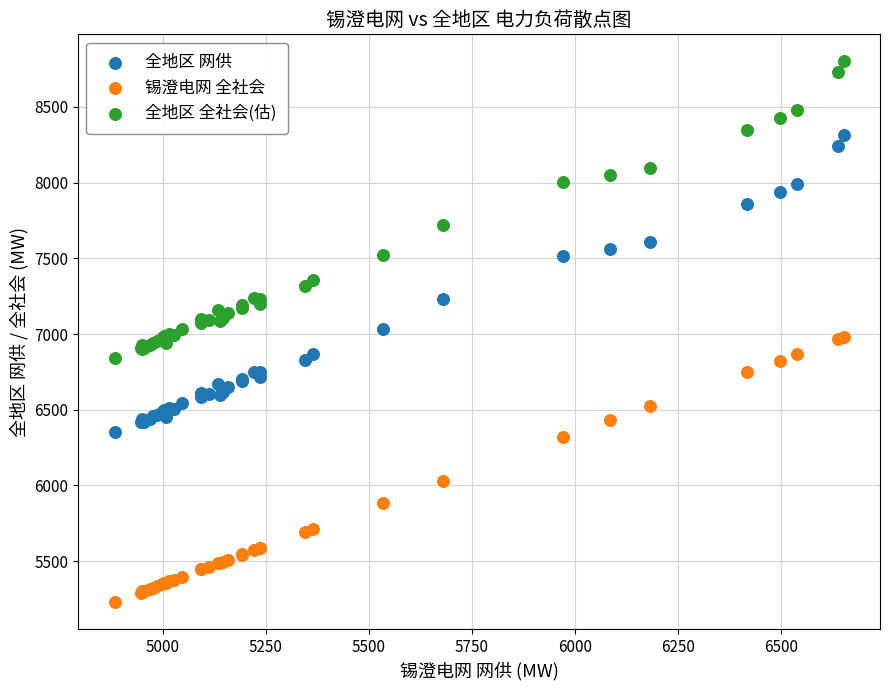

Which series contains the highest Y value?

全地区 全社会(估)